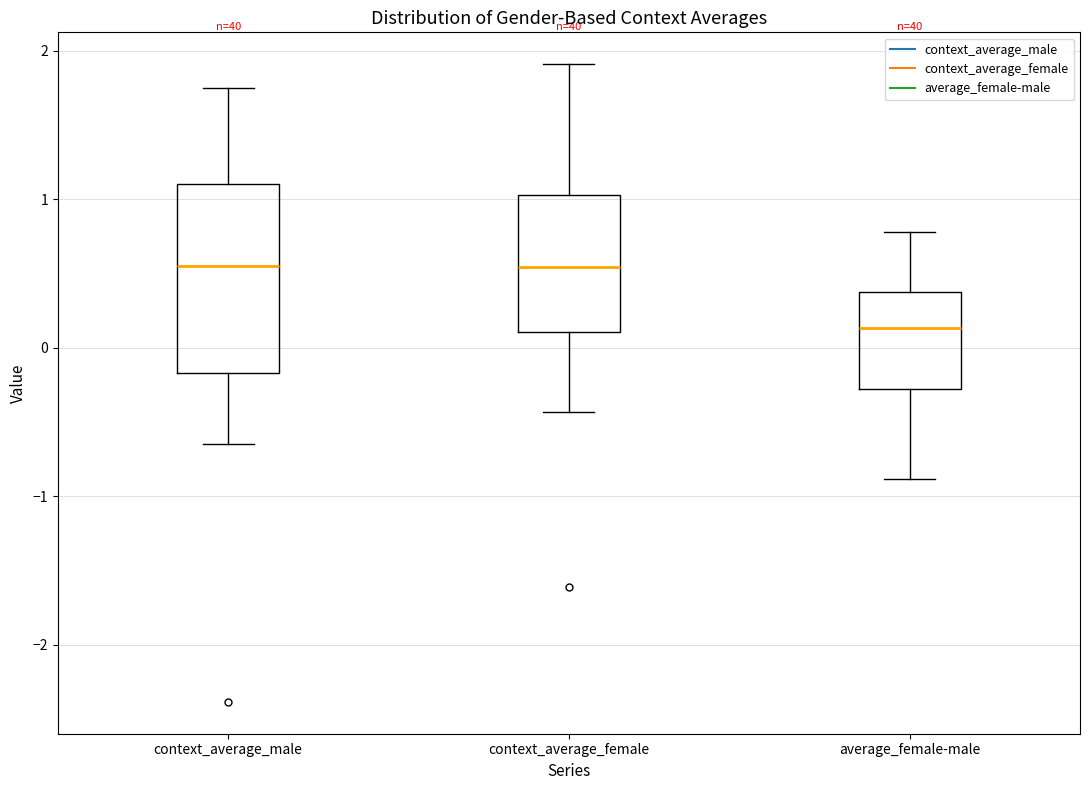

Reading left to right, transcribe this box plot: for each box, give where its median line is, the range the box spans, and where its two whiskers end, as read against the y-axis. The values are not printed on the chart, so give them approximately, as read against the axis.

context_average_male: median 0.5, box -0.2 to 1.1, whiskers -0.7 to 1.8
context_average_female: median 0.5, box 0.1 to 1.0, whiskers -0.4 to 1.9
average_female-male: median 0.1, box -0.3 to 0.4, whiskers -0.9 to 0.8